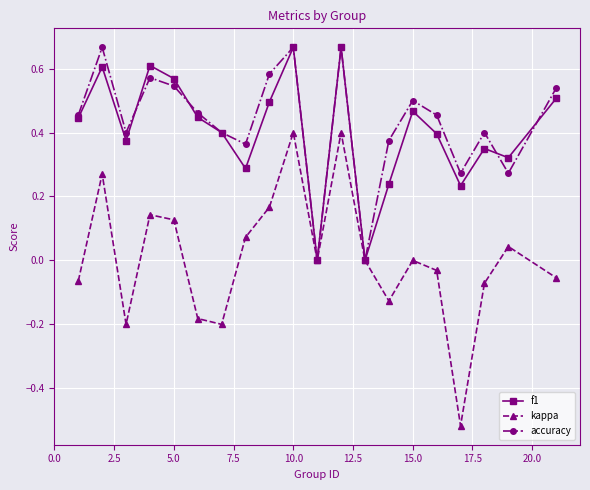

How many distinct data groups are displayed?

3